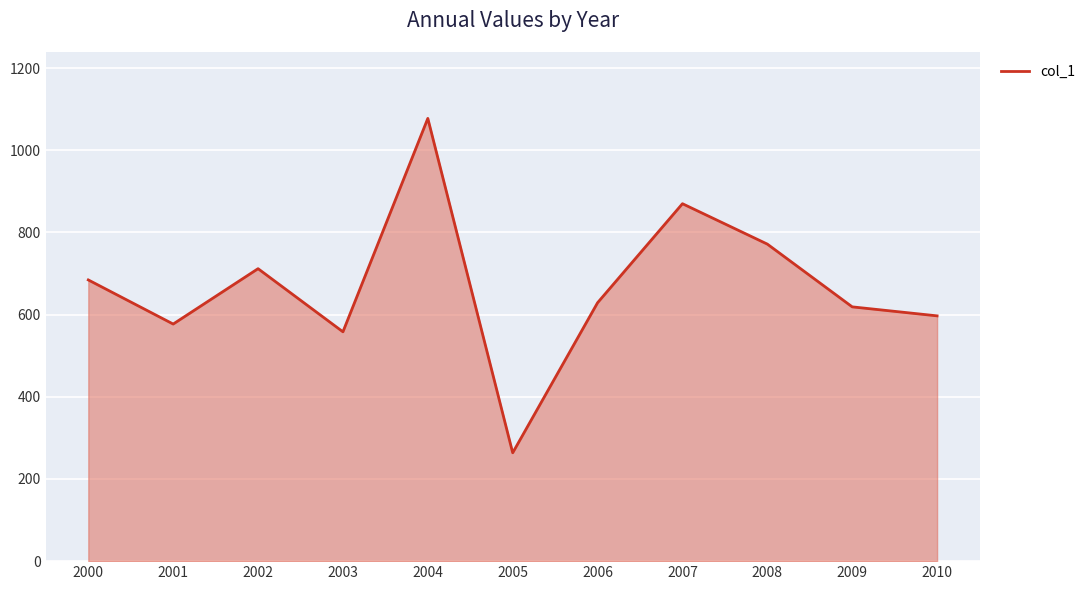

The value at 2002 is 711.9. True or false?

True